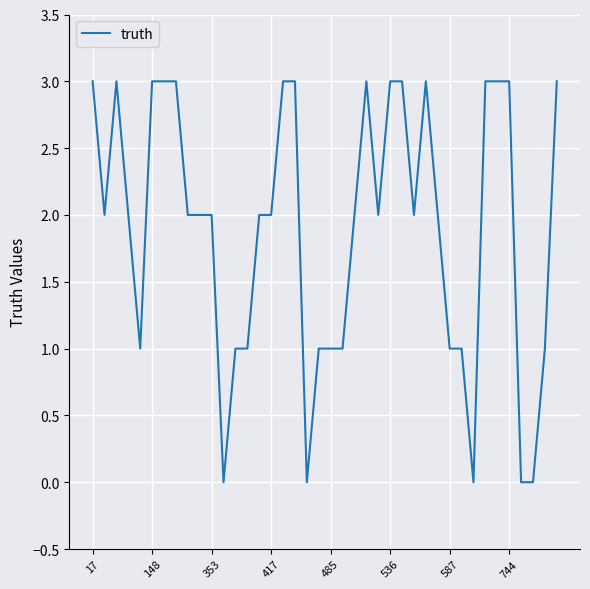

What is the greatest value displayed?

3